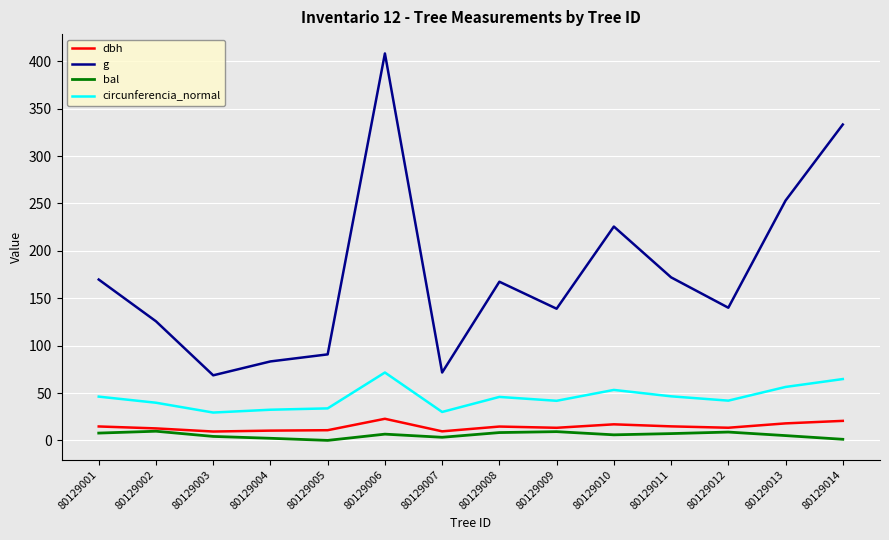

What is the minimum value for circunferencia_normal?

29.4